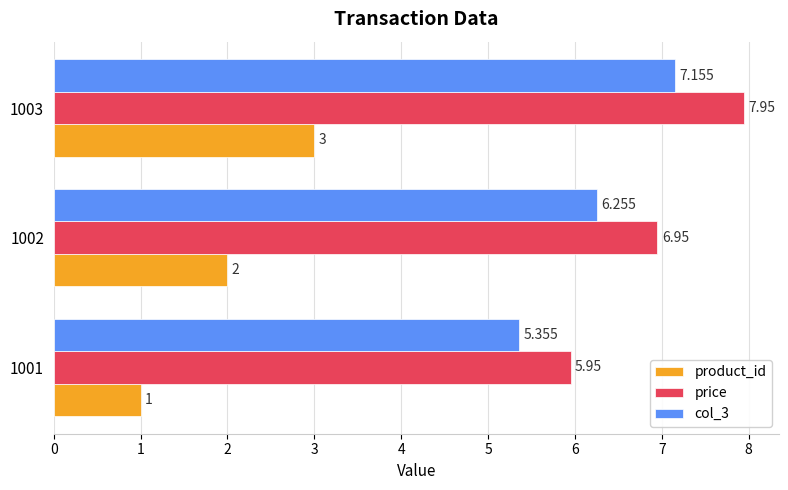

Which series has the largest total across all categories?

price